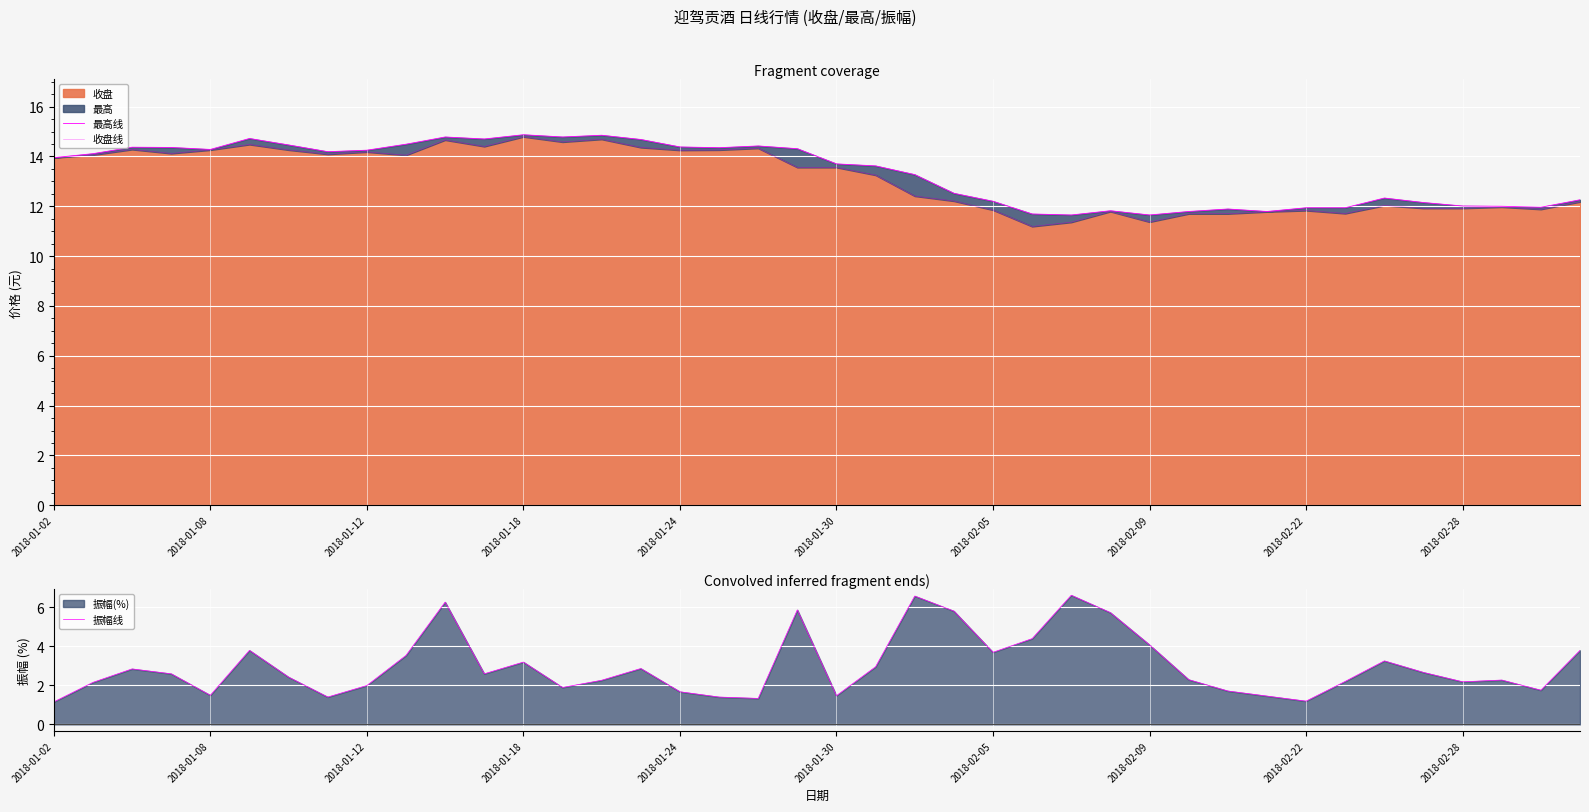

Reading left to right, what are all the values shown in this chart?

最高线: 13.9	14.1	14.4	14.4	14.3	14.7	14.5	14.2	14.2	14.5	14.8	14.7	14.9	14.8	14.8	14.7	14.4	14.3	14.4	14.3	13.7	13.6	13.3	12.5	12.2	11.7	11.7	11.8	11.7	11.8	11.9	11.8	11.9	11.9	12.3	12.2	12.0	12.0	12.0	12.3
收盘线: 13.9	14.1	14.3	14.1	14.3	14.5	14.3	14.1	14.2	14.1	14.7	14.4	14.8	14.6	14.7	14.4	14.2	14.3	14.3	13.6	13.6	13.2	12.4	12.2	11.8	11.2	11.4	11.8	11.4	11.7	11.7	11.8	11.8	11.7	12.0	11.9	11.9	12.0	11.9	12.2
振幅线: 1.1	2.1	2.8	2.6	1.5	3.8	2.4	1.4	2.0	3.5	6.3	2.6	3.2	1.9	2.3	2.9	1.7	1.4	1.3	5.9	1.5	3.0	6.6	5.8	3.7	4.4	6.6	5.7	4.1	2.3	1.7	1.4	1.2	2.2	3.2	2.7	2.2	2.3	1.8	3.8